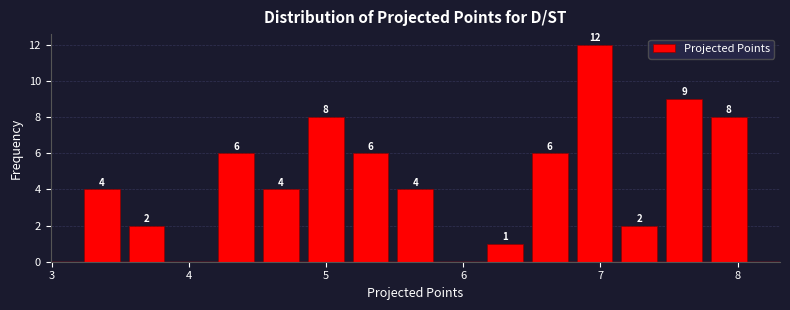

Read against the x-axis, roughly where is the centre of the tallest bar?

7.0